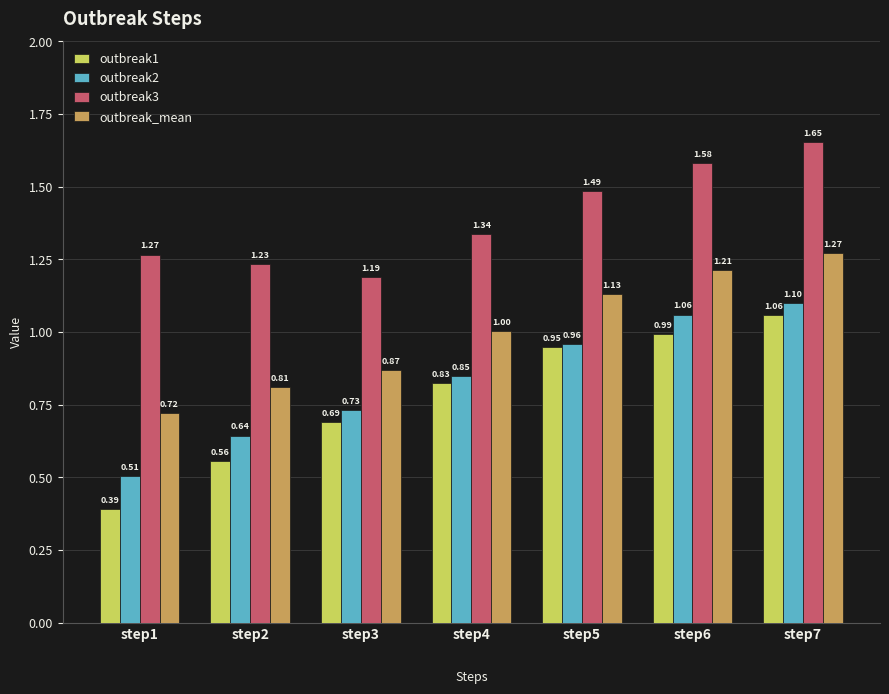

True or false: outbreak_mean has a value of 0.5 at step6.

False